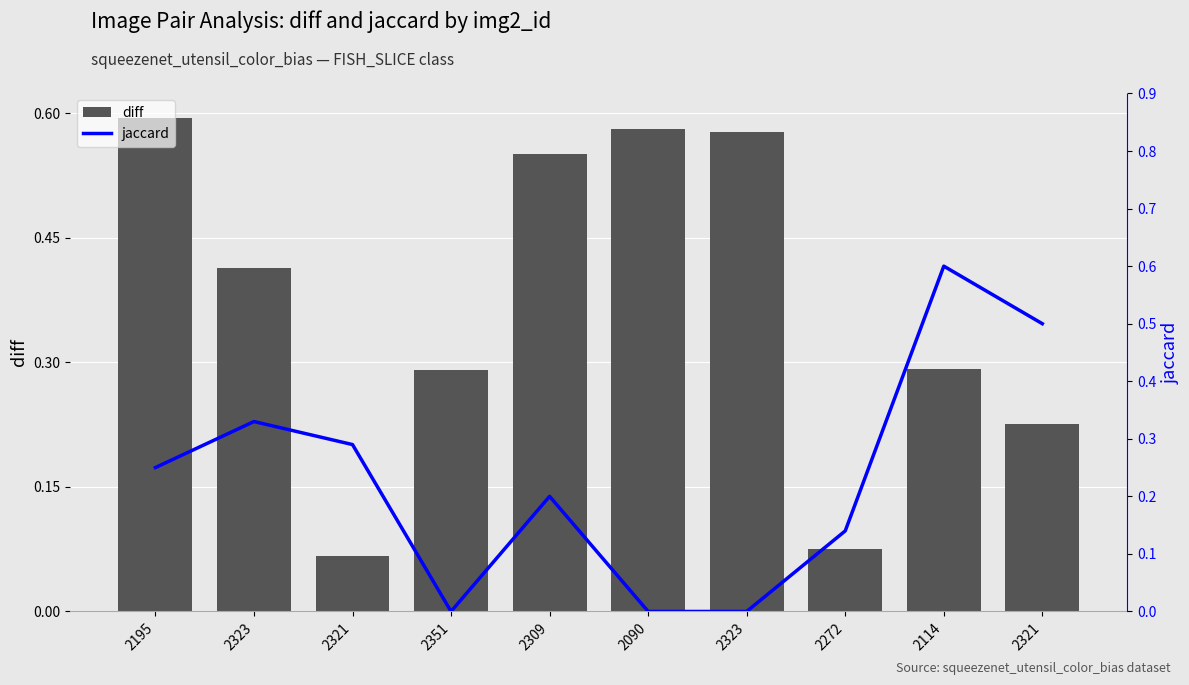

True or false: jaccard has a value of 0.0 at 2090.

True